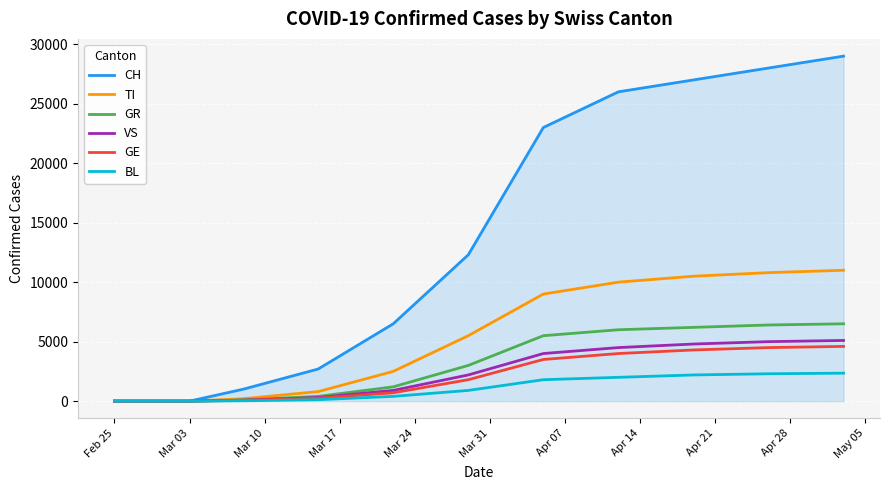

Which series has the widest spread of values?

CH